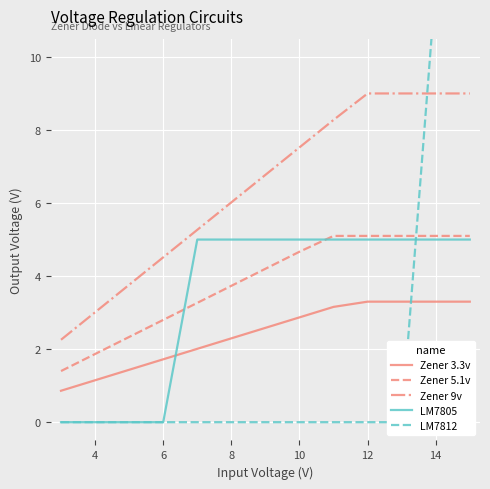

The value of Zener 3.3v at 10 is 1.0. True or false?

False